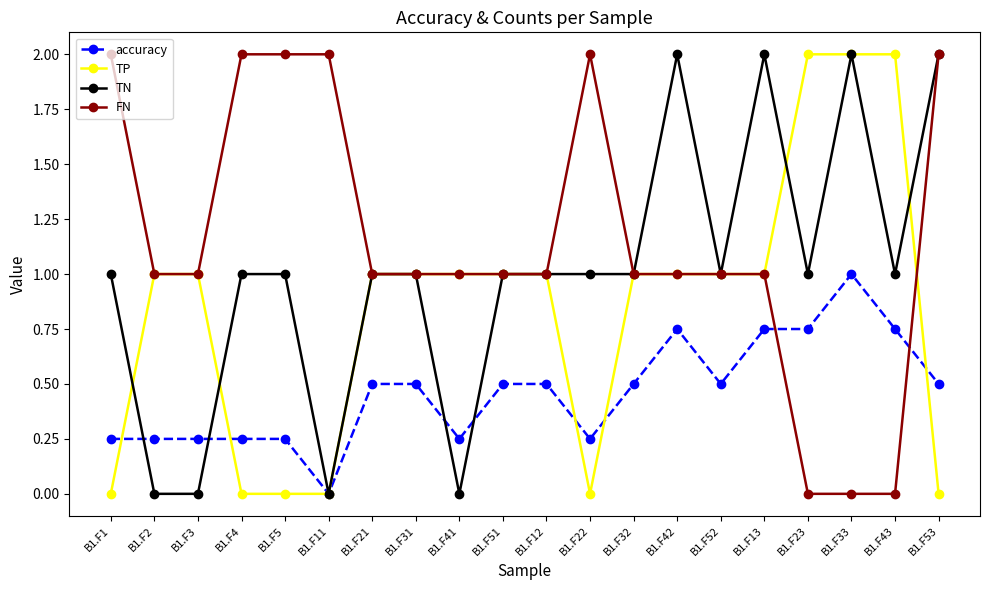

What is the spread (max minus min) of values at B1.F52?

0.5